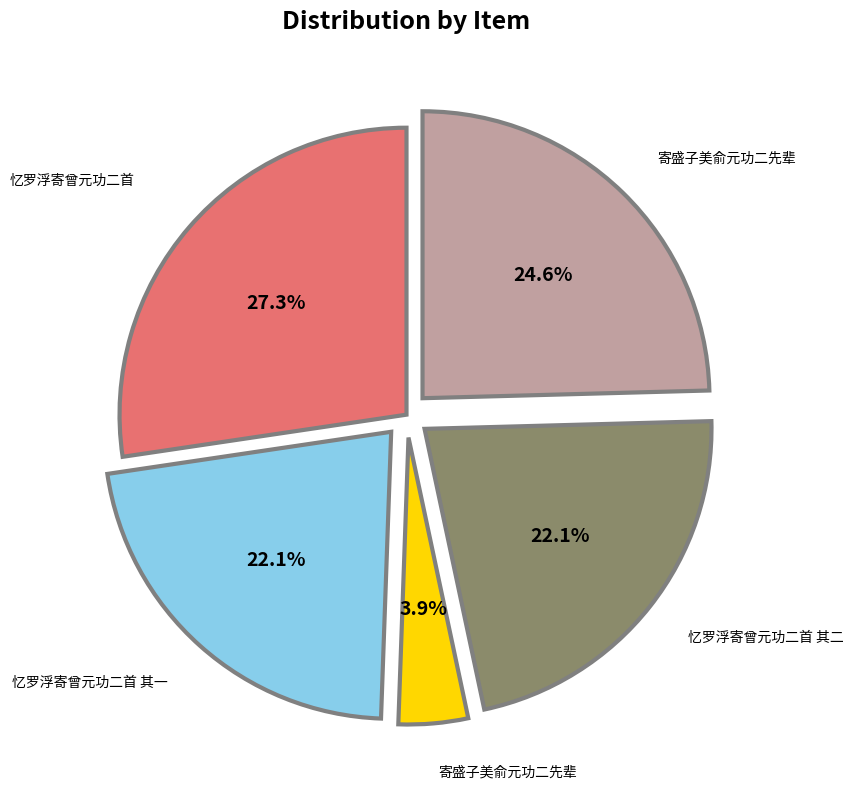

Count the number of slices in the pie.

5